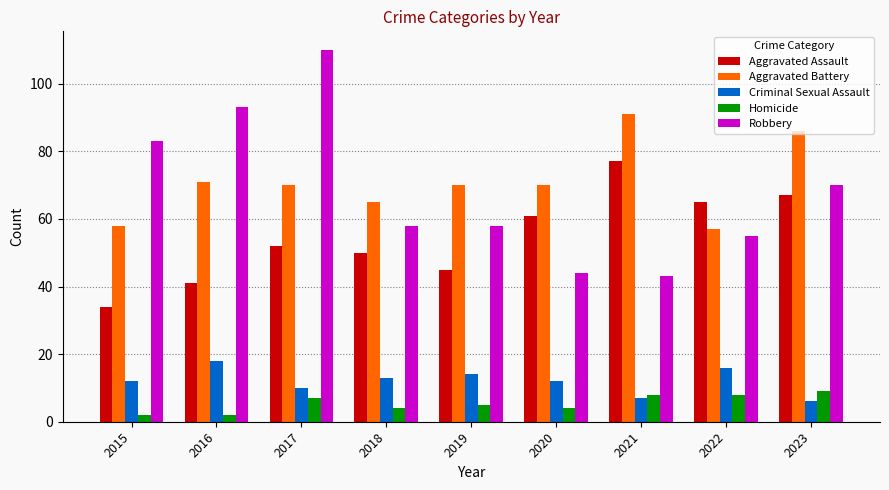

Rank the series by their maximum value, from lowest to highest.

Homicide, Criminal Sexual Assault, Aggravated Assault, Aggravated Battery, Robbery